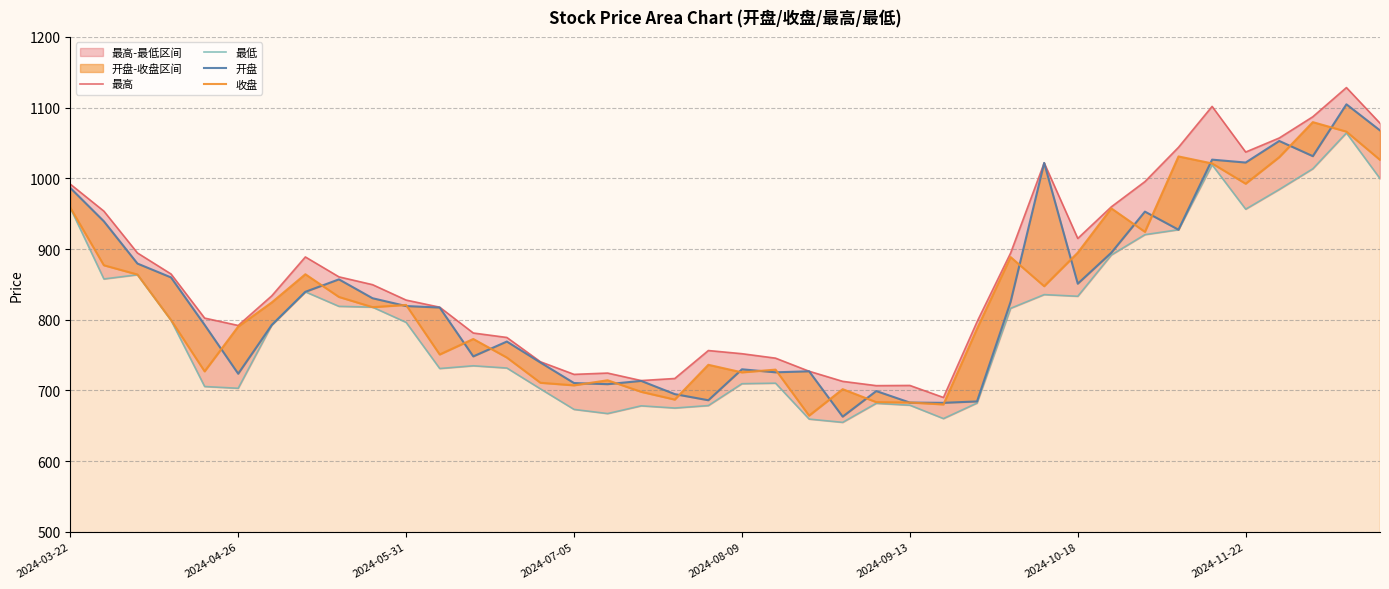

What are all the series names shown in the legend?

最高, 最低, 开盘, 收盘